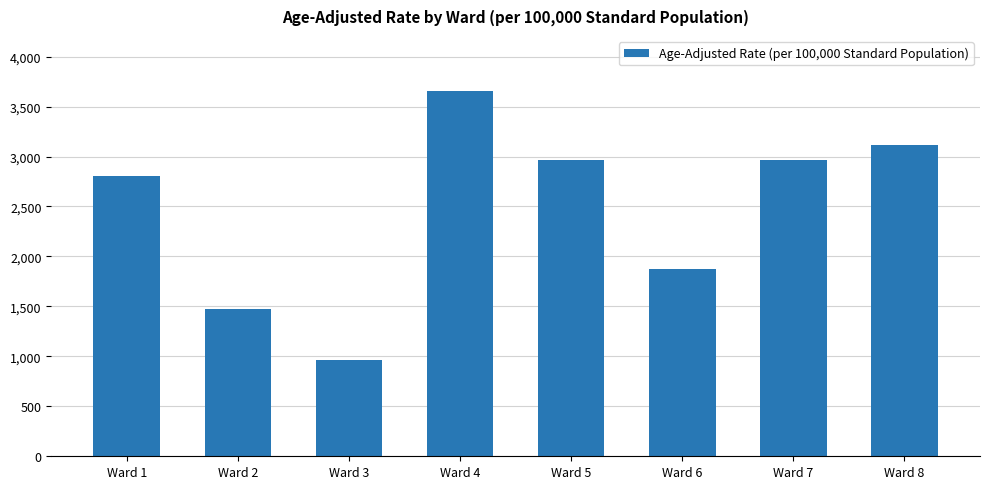

The value at Ward 2 is 693.5. True or false?

False